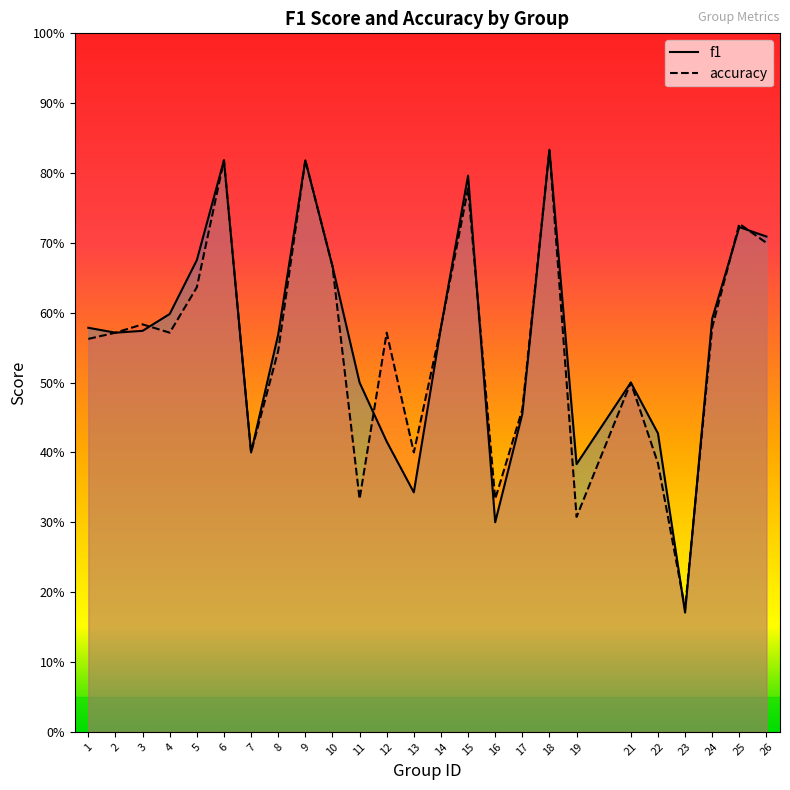

Where is the first local maximum for f1?

6